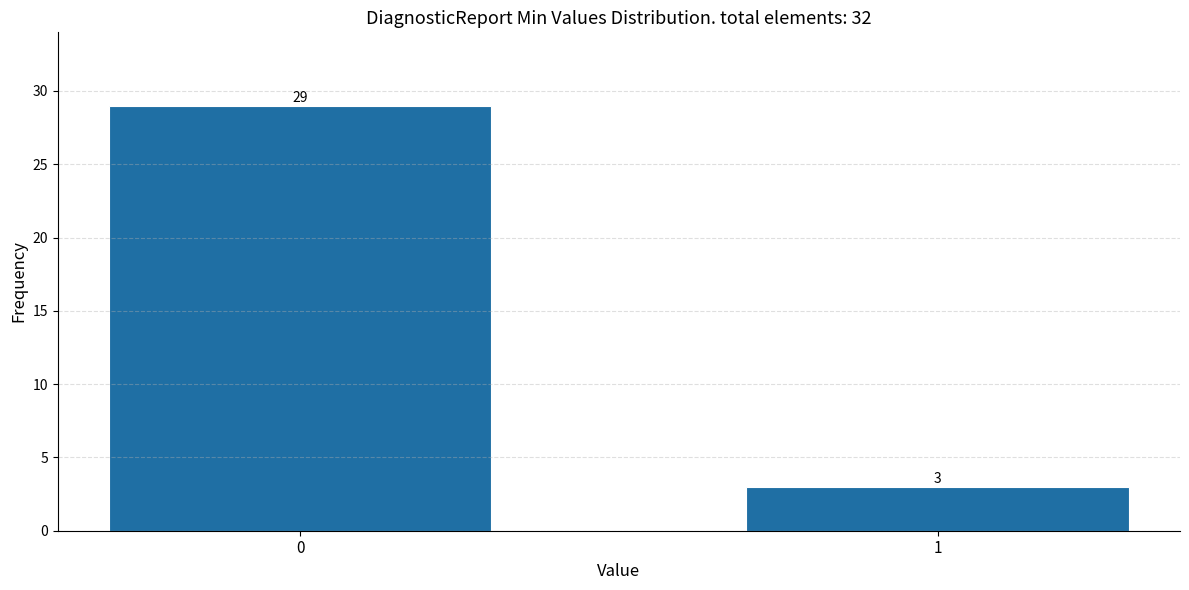

Reading left to right, what are all the values shown in this chart?

29	3